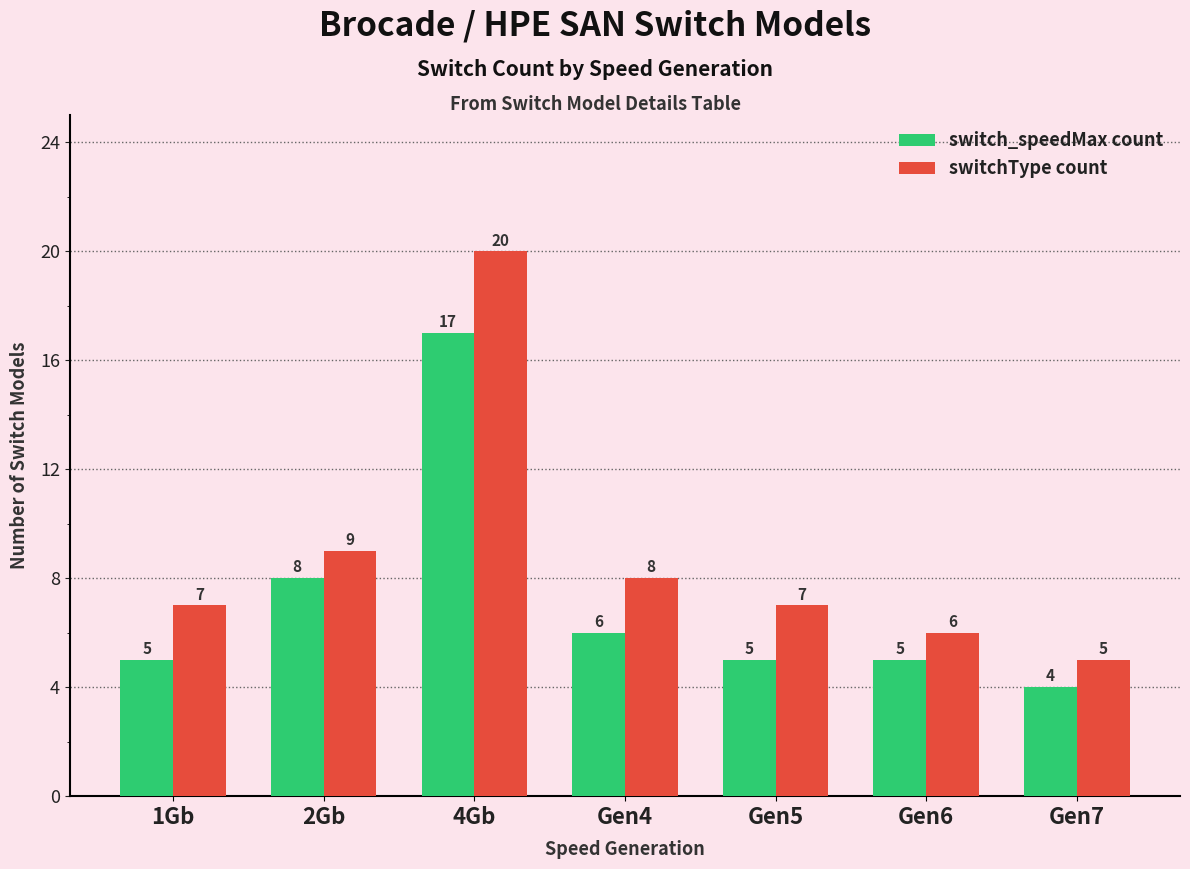

At which category is the sum across all series the highest?

4Gb